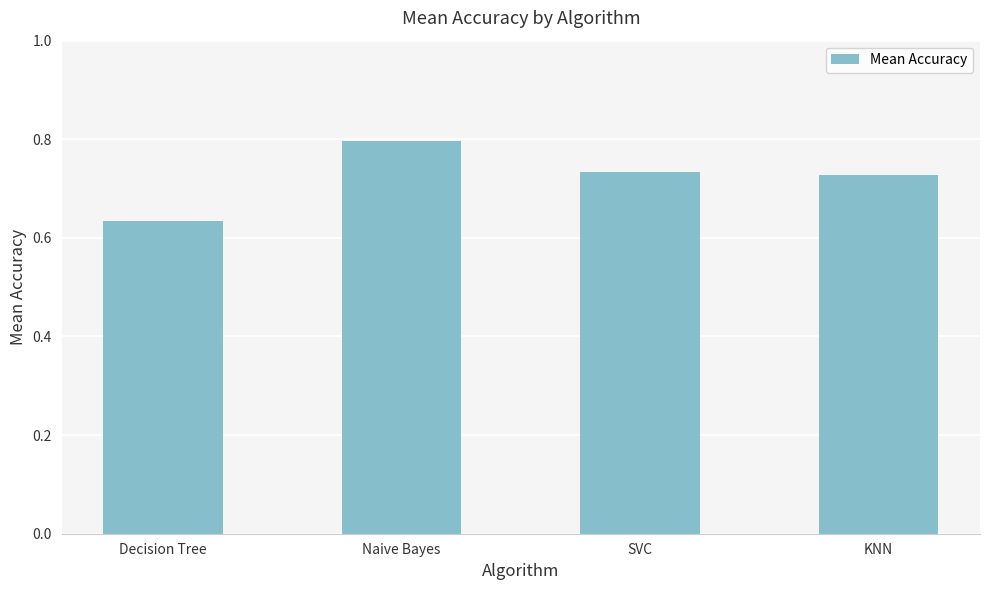

At which category does the chart reach its minimum across all series?

Decision Tree